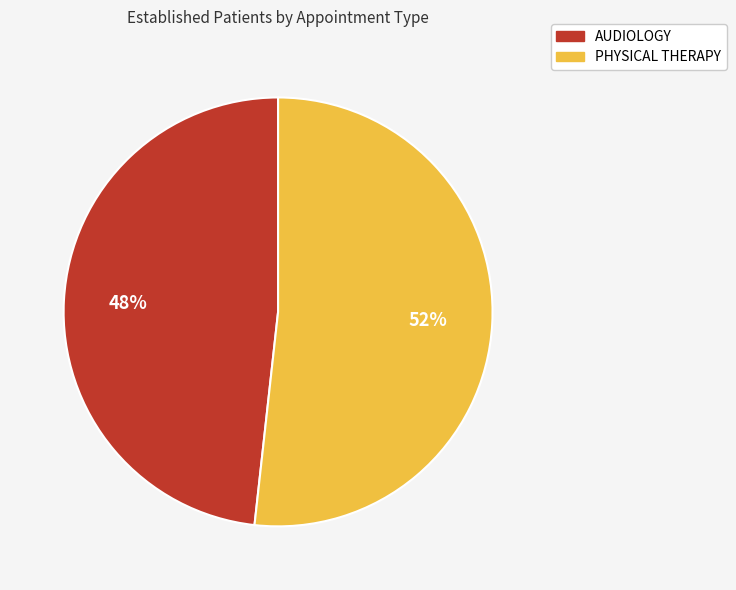

Is the sum of AUDIOLOGY and PHYSICAL THERAPY greater than half?

Yes